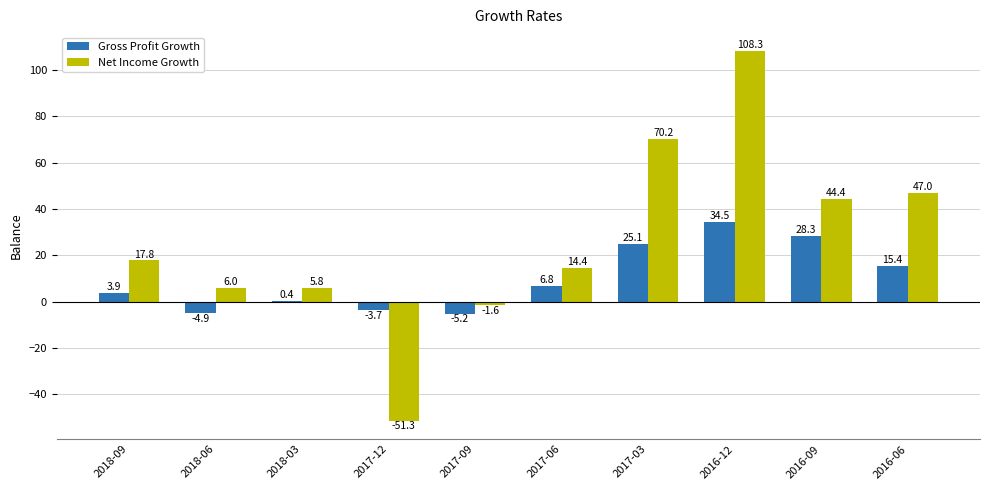

What is the average value of the Net Income Growth series?

26.1